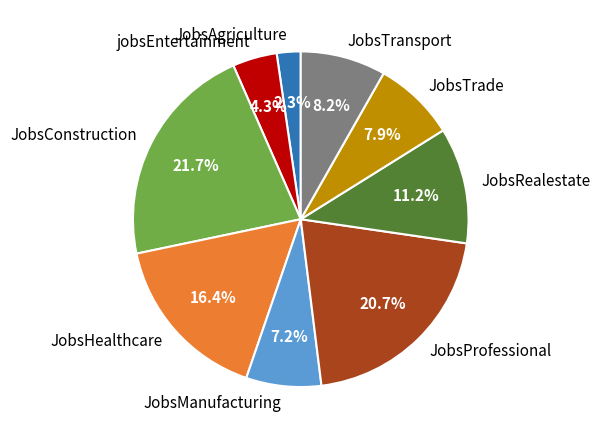

What percentage is the JobsTransport slice, to the nearest percent?

8%